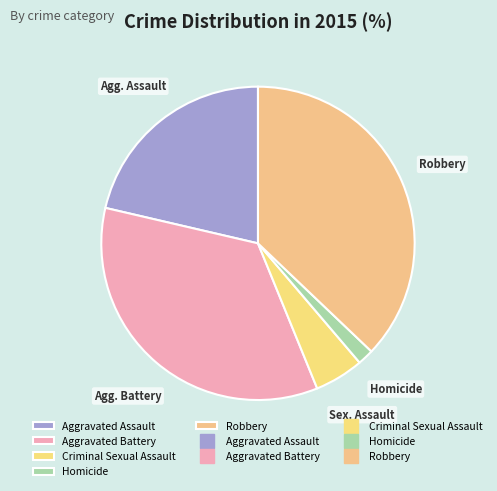

How many segments does this pie chart have?

5